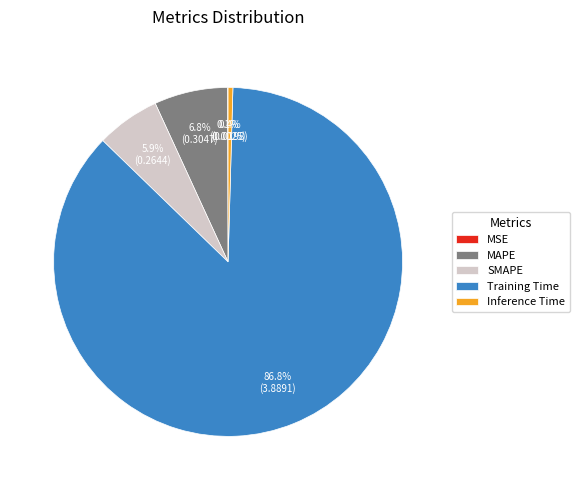

How much of the chart is everything except Inference Time?

99.6%